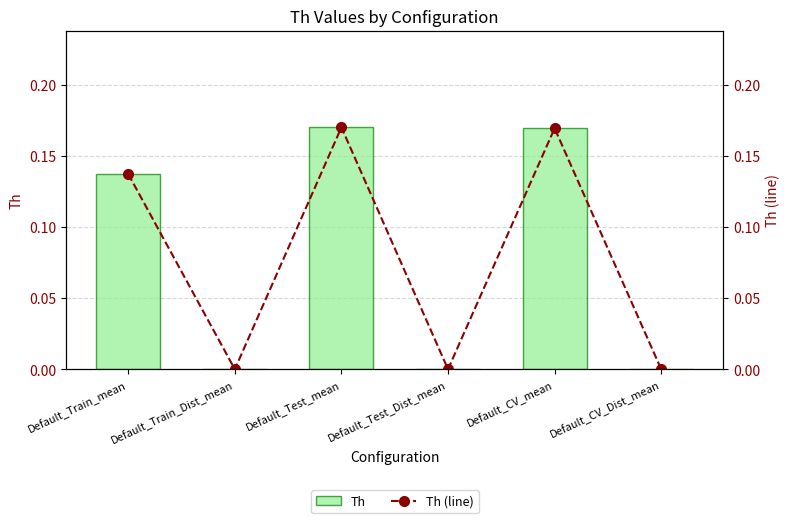

Which series has the largest total across all categories?

Th